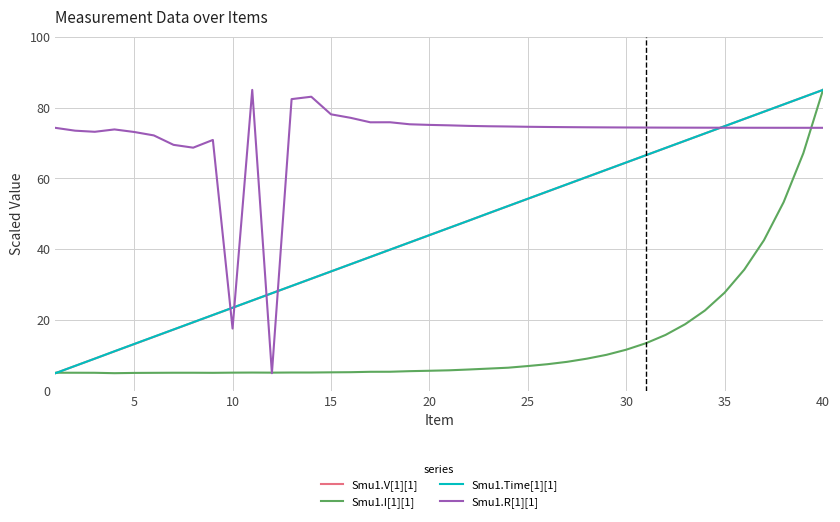

At which category is the sum across all series the highest?

40